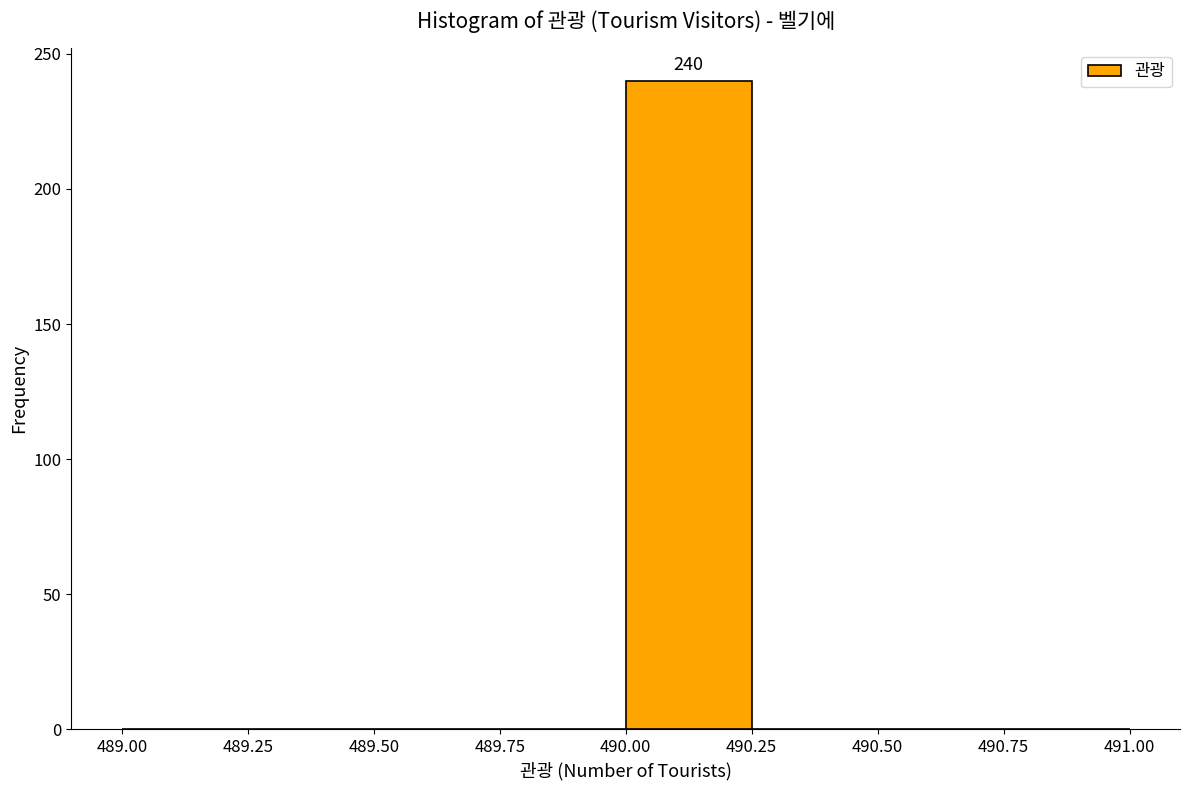

Which range on the x-axis has the tallest bar?

490.00 to 490.25